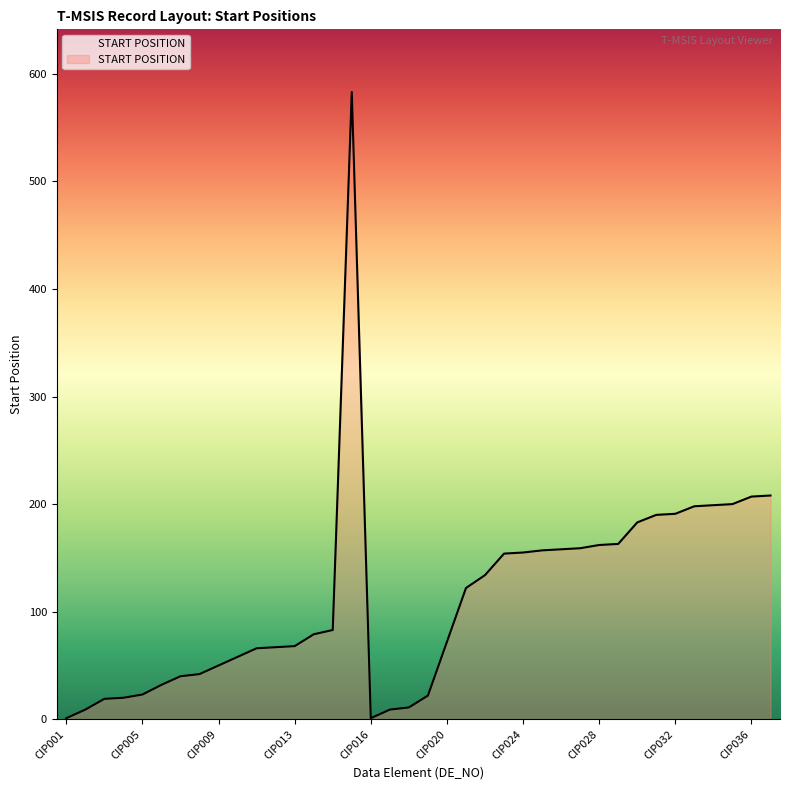

What is the maximum value shown in the chart?

583